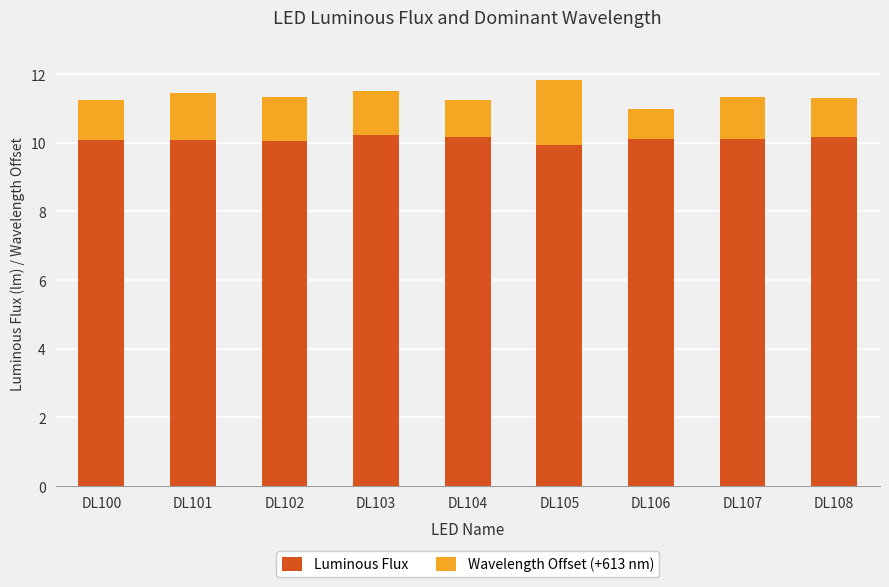

What is the maximum value for Luminous Flux?

10.2